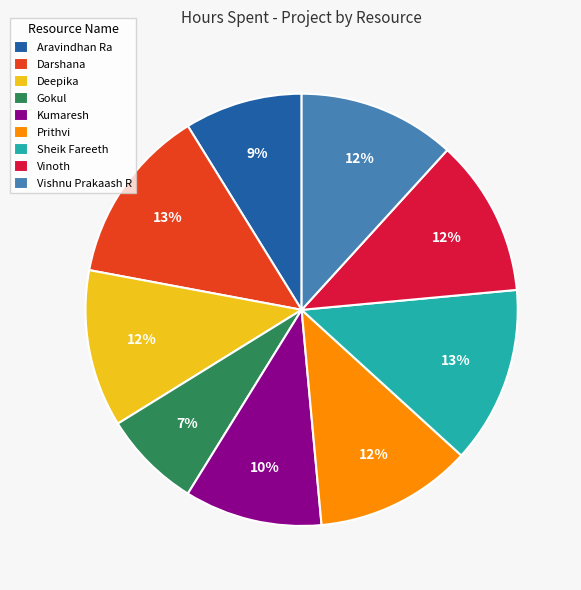

Is it true that Deepika is 19% of the pie?

False